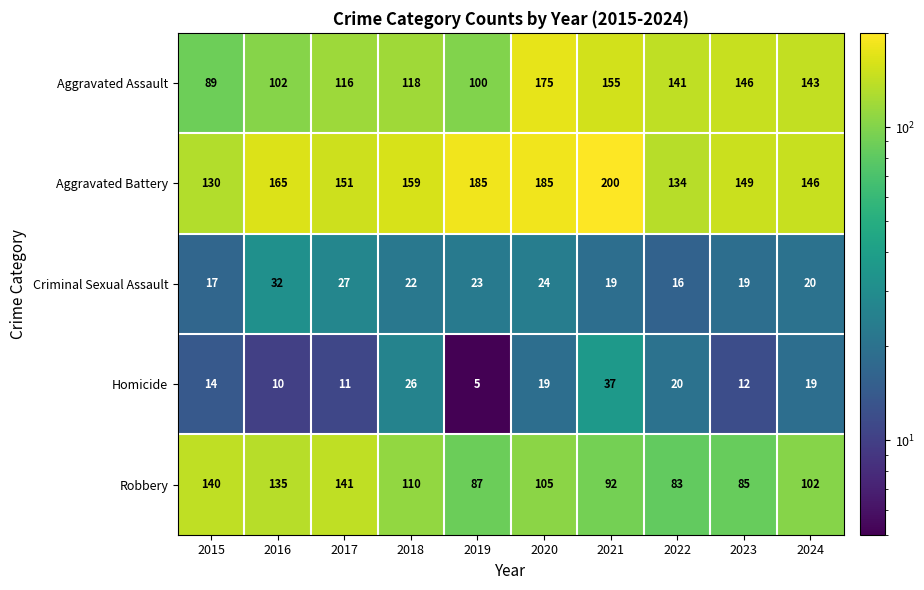

What is the spread (max minus min) of values at 2022?

125